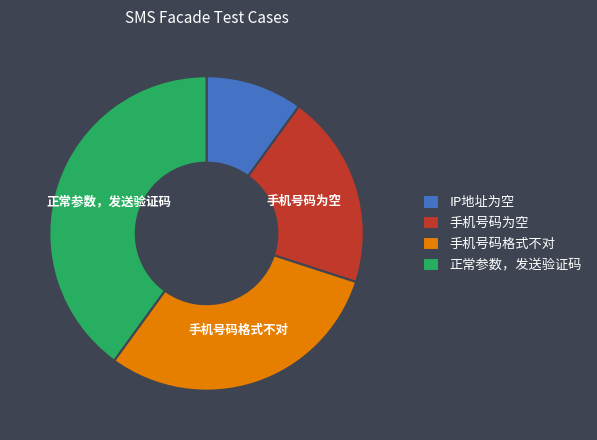

Which category has the biggest portion of the pie?

正常参数，发送验证码